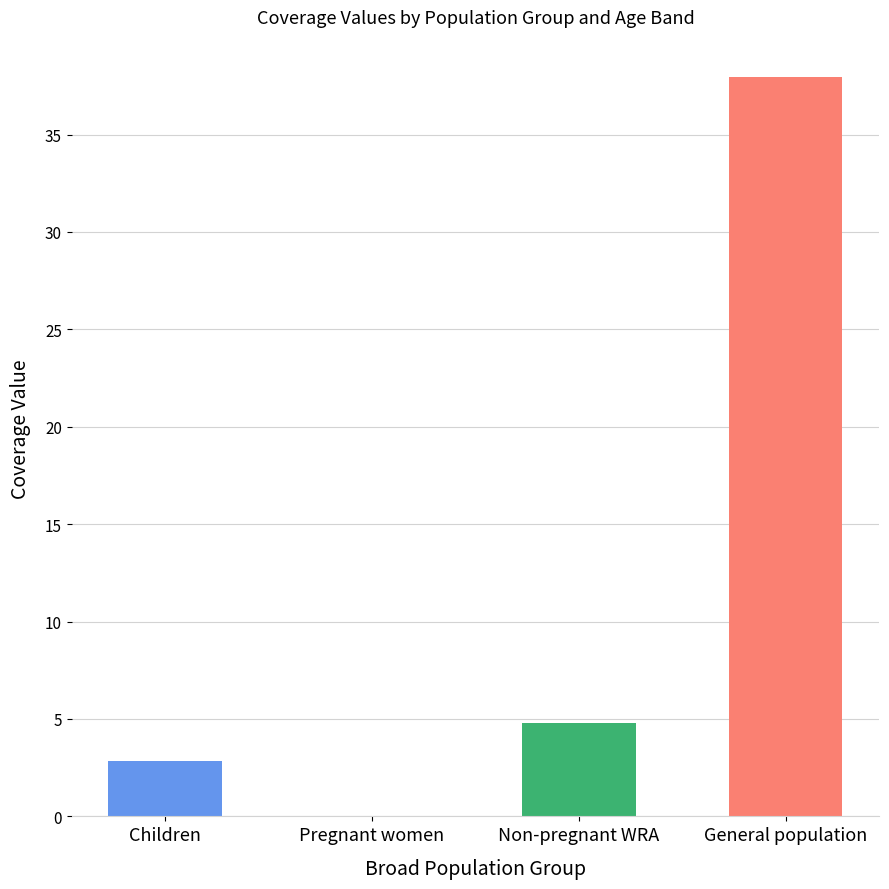

Which category has the highest value across all series?

General population